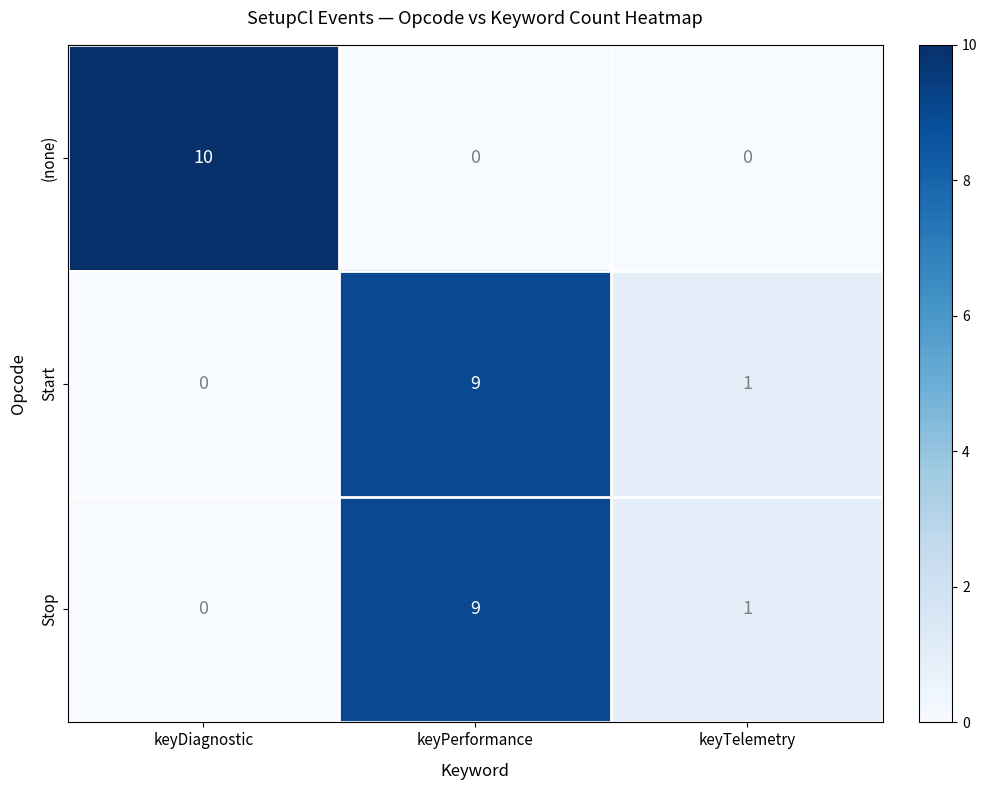

True or false: Start has a value of -3 at keyDiagnostic.

False